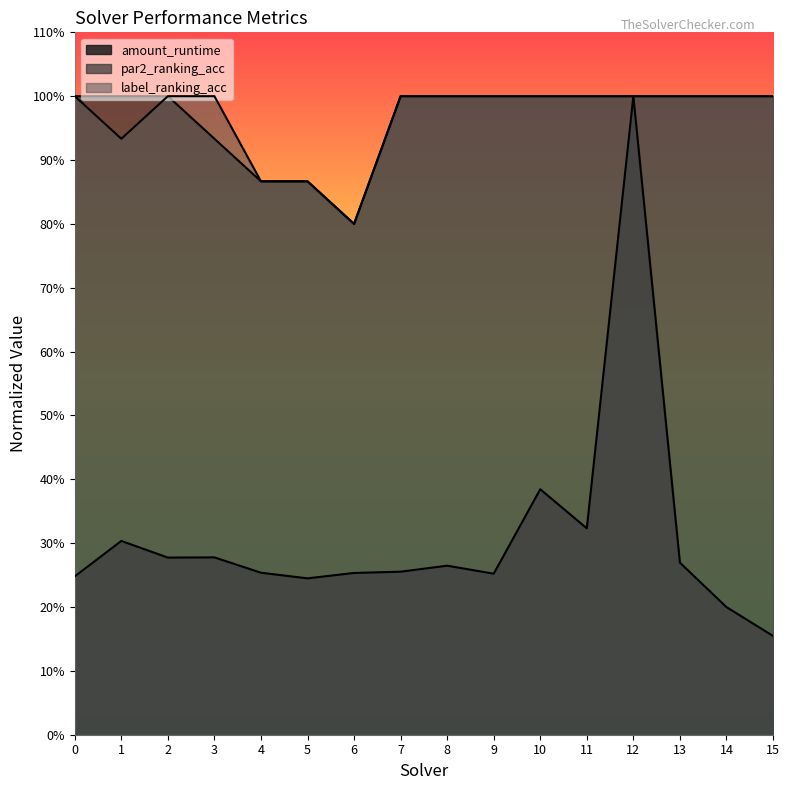

What is the difference between the second highest and second lowest values in the par2_ranking_acc series?

0.1